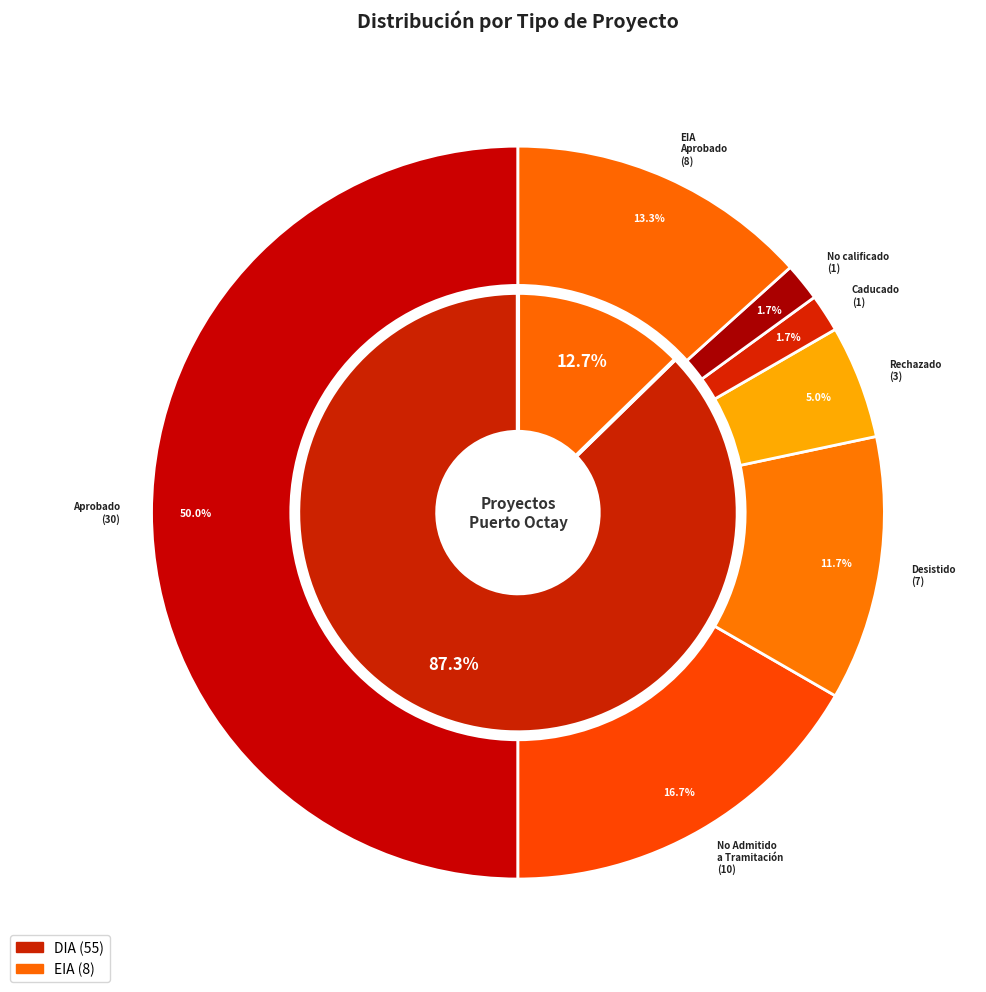

Which slice is the smallest?

EIA